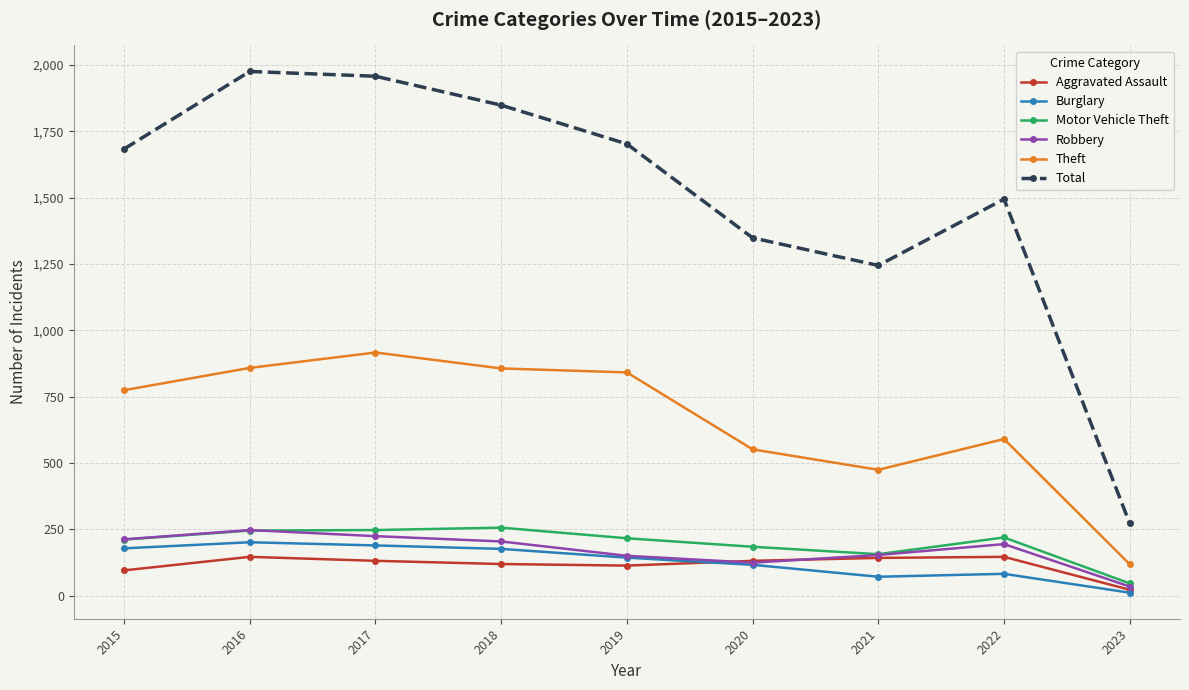

What is the total value across all series at 2018?

3459